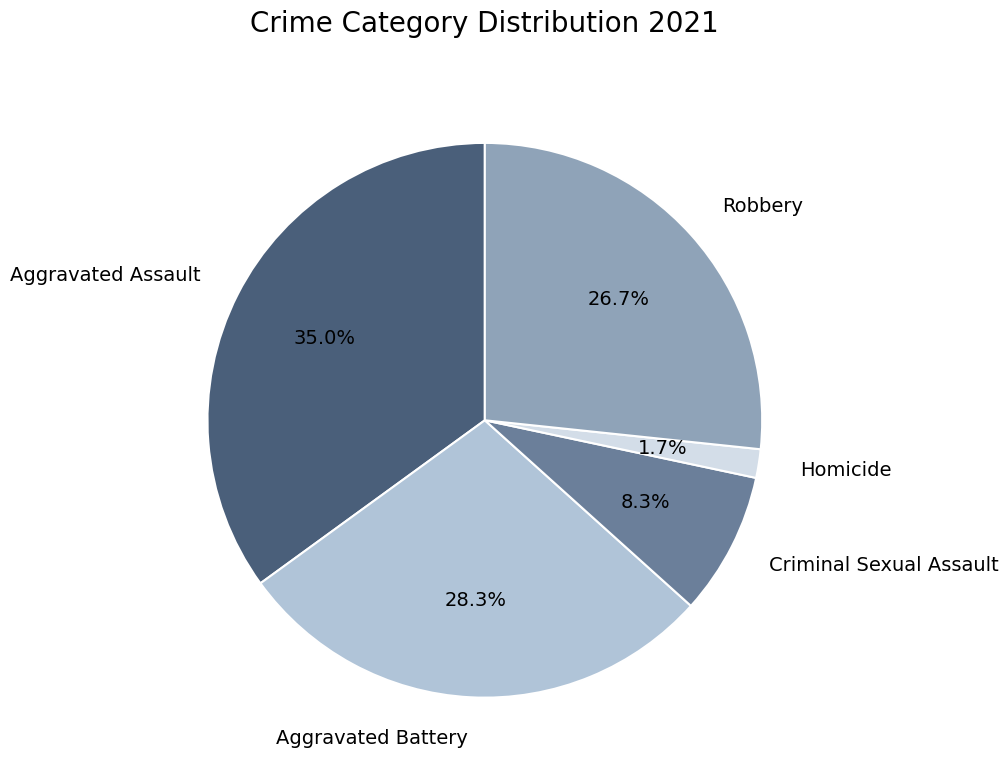

To the nearest percent, what is the combined percentage of Criminal Sexual Assault and Aggravated Assault?

43%